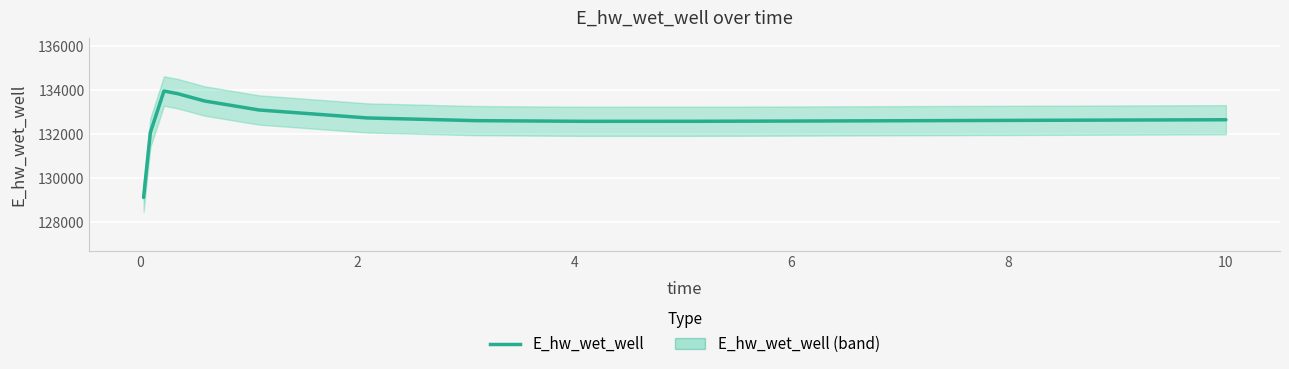

How many data points are less than 132623?

7